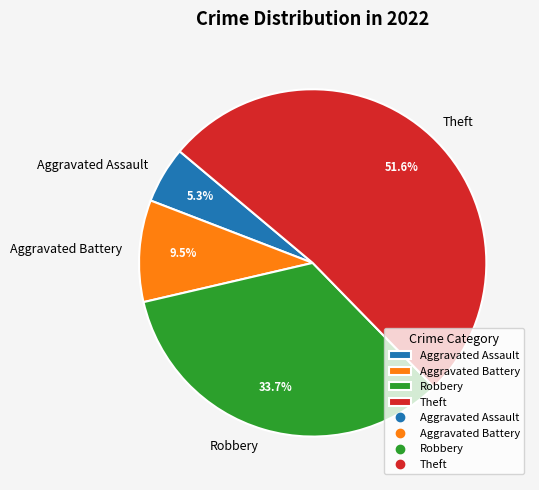

Do Robbery and Aggravated Assault together represent more than half of the pie?

No